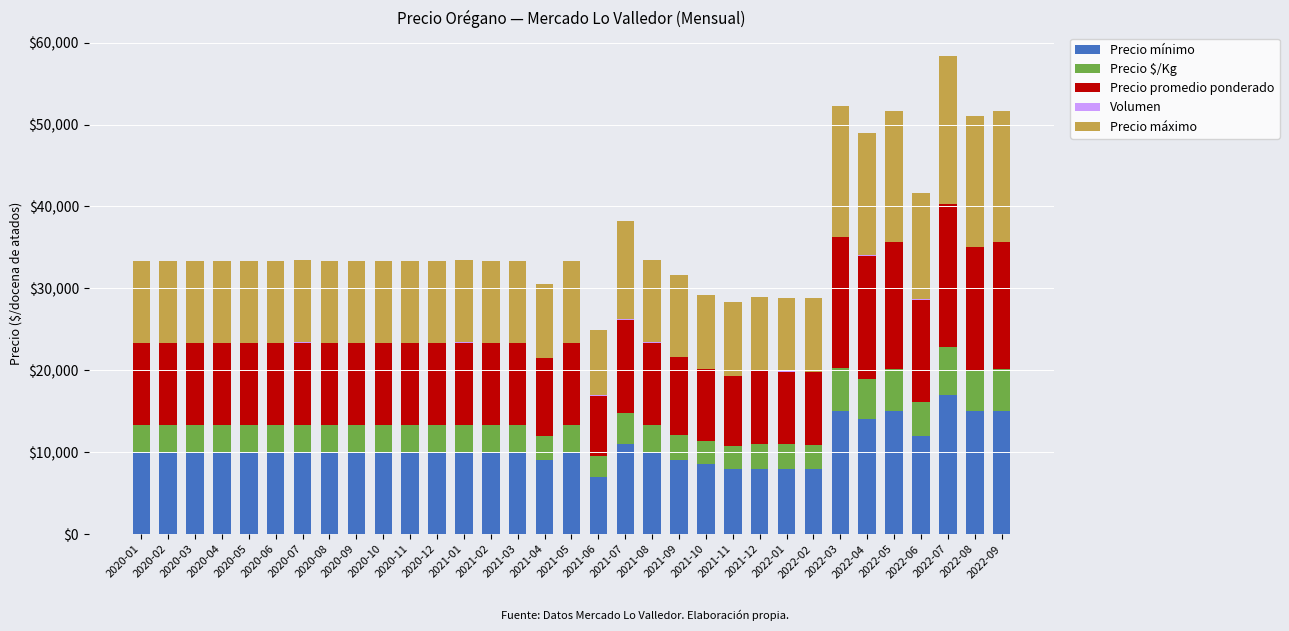

What is the highest value of the Precio mínimo series?

17000